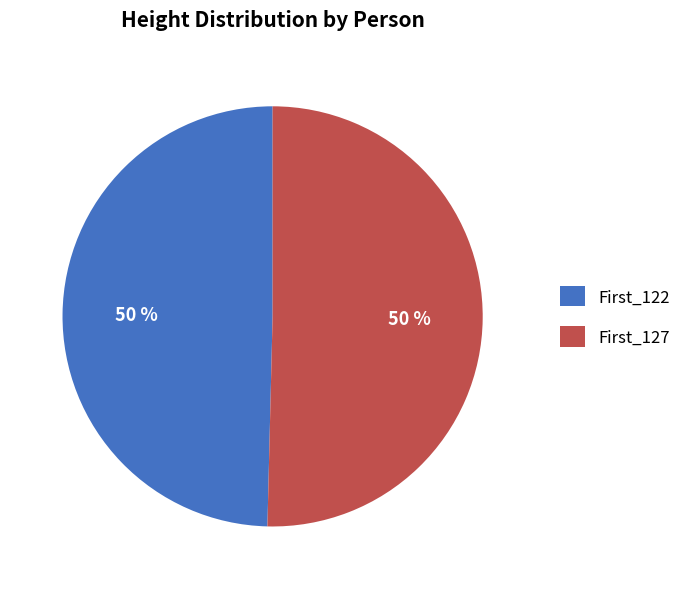

How many segments does this pie chart have?

2